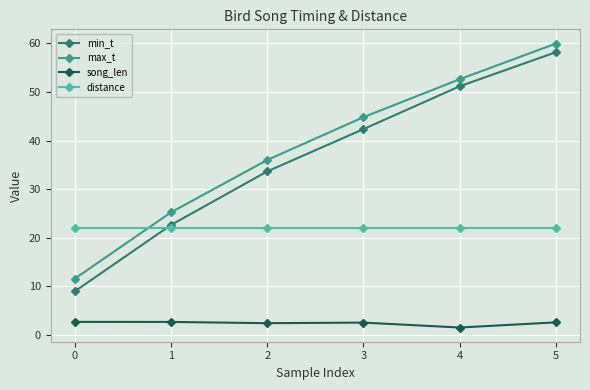

Which series has the widest spread of values?

min_t